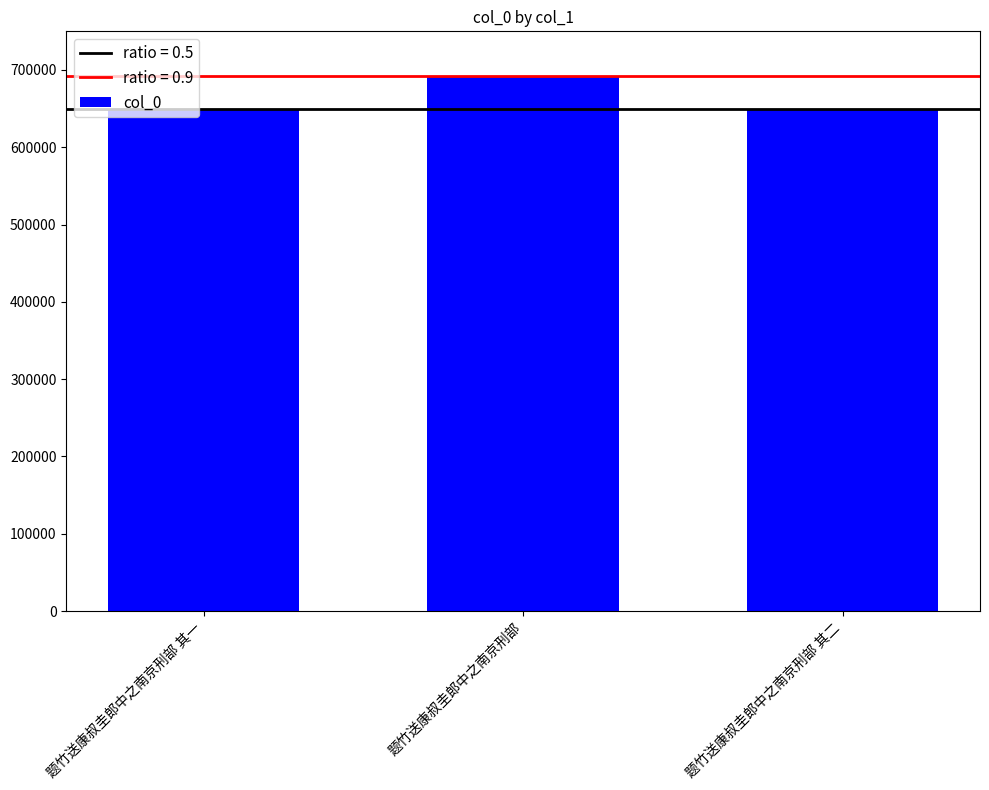

The value at 题竹送康叔圭郎中之南京刑部 is 692426. True or false?

True